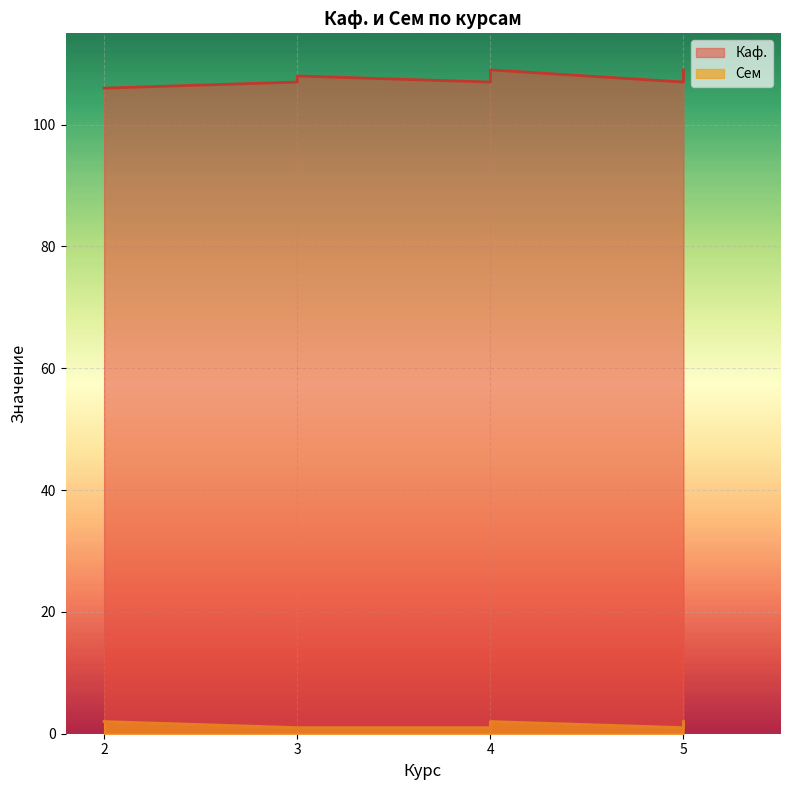

True or false: Сем and Каф. cross at least once.

False